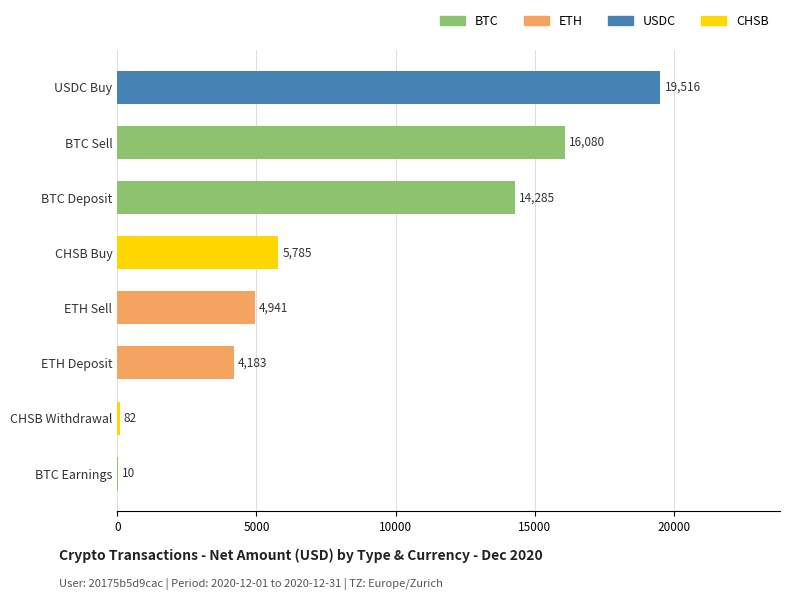

What is the maximum value shown in the chart?

19516.2